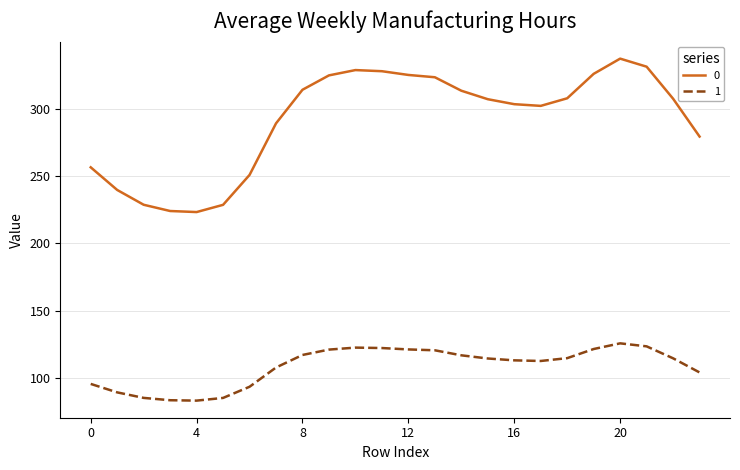

What is the highest value of the 0 series?

337.2